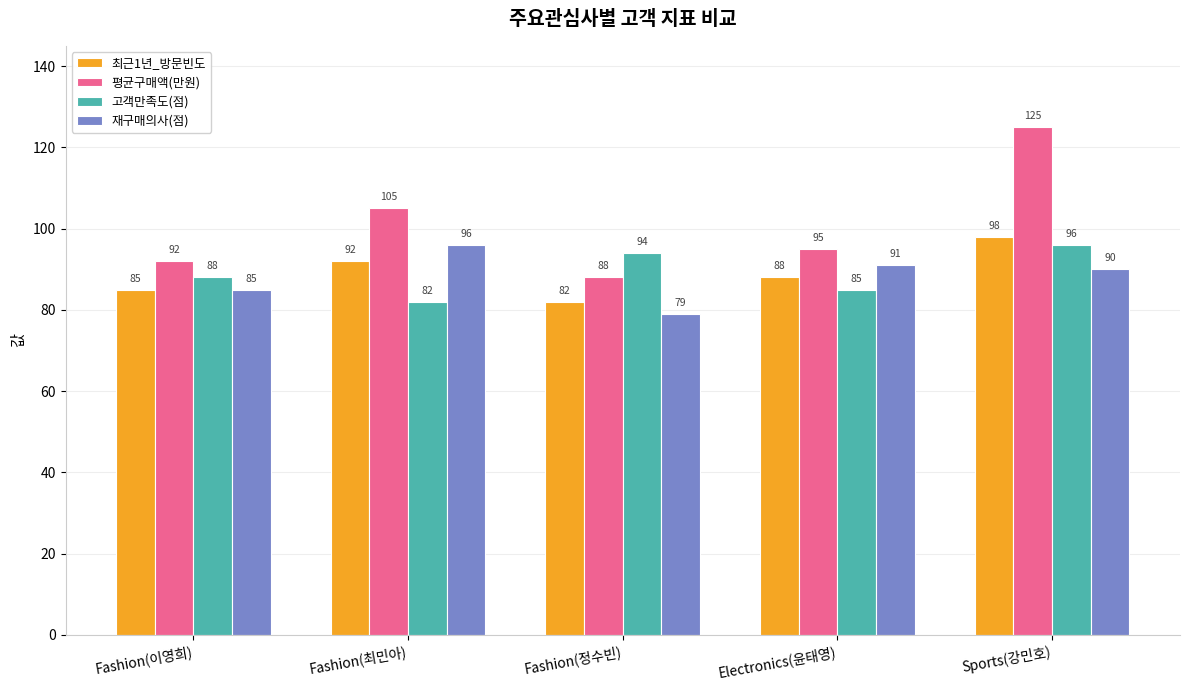

What is the label of the 4th bar from the right?

Fashion(최민아)